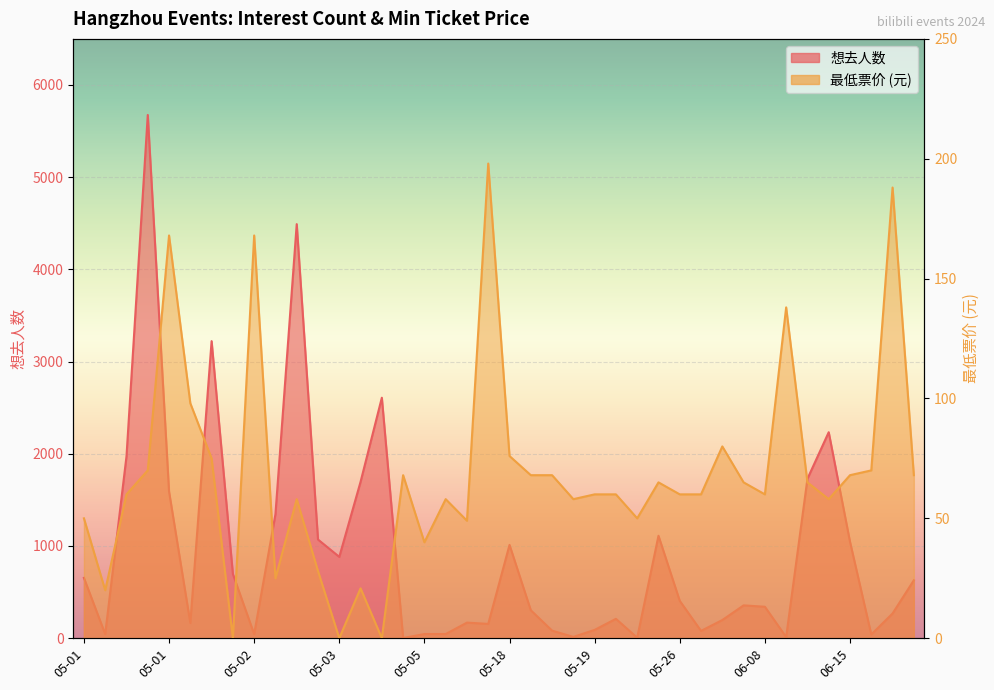

What is the difference between the highest and lowest values at 06-08?

291.0